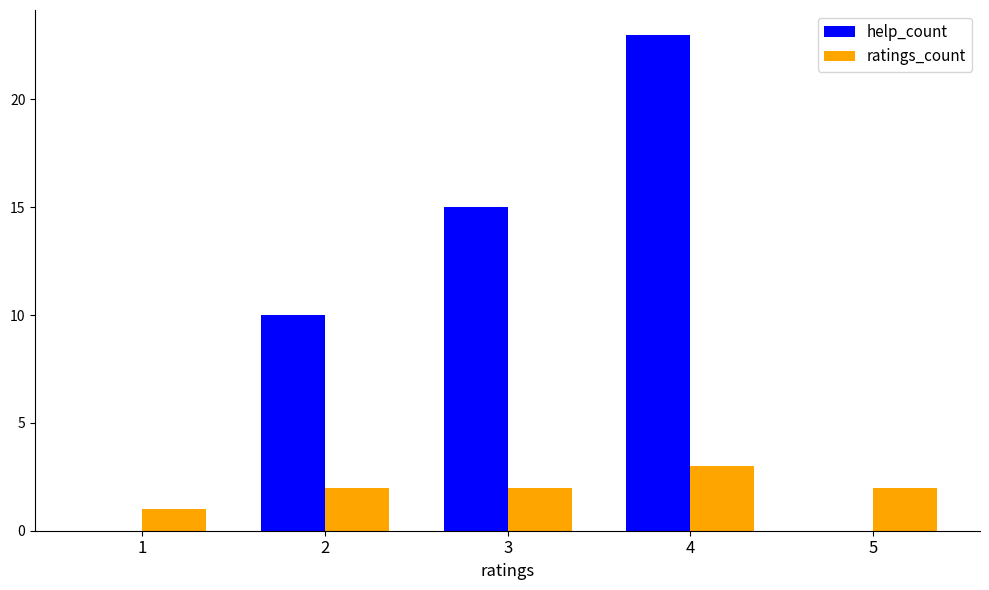

At which category is the sum across all series the highest?

4